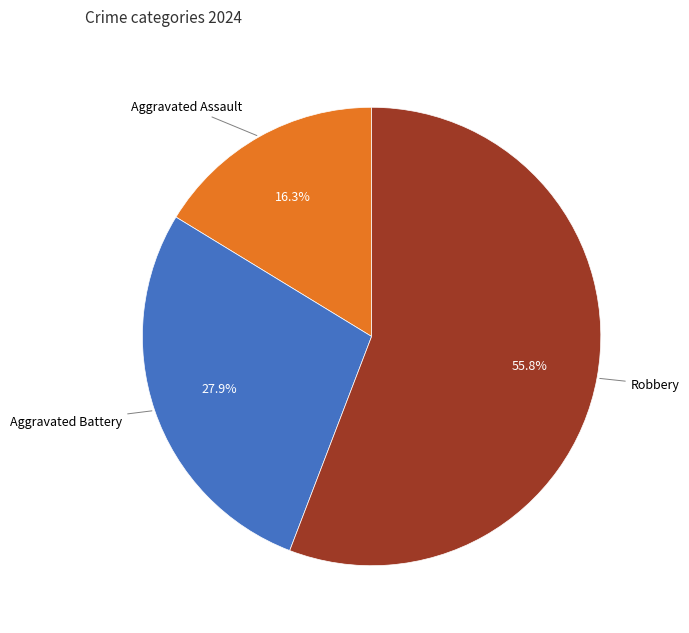

Rank the categories by value from highest to lowest.

Robbery, Aggravated Battery, Aggravated Assault